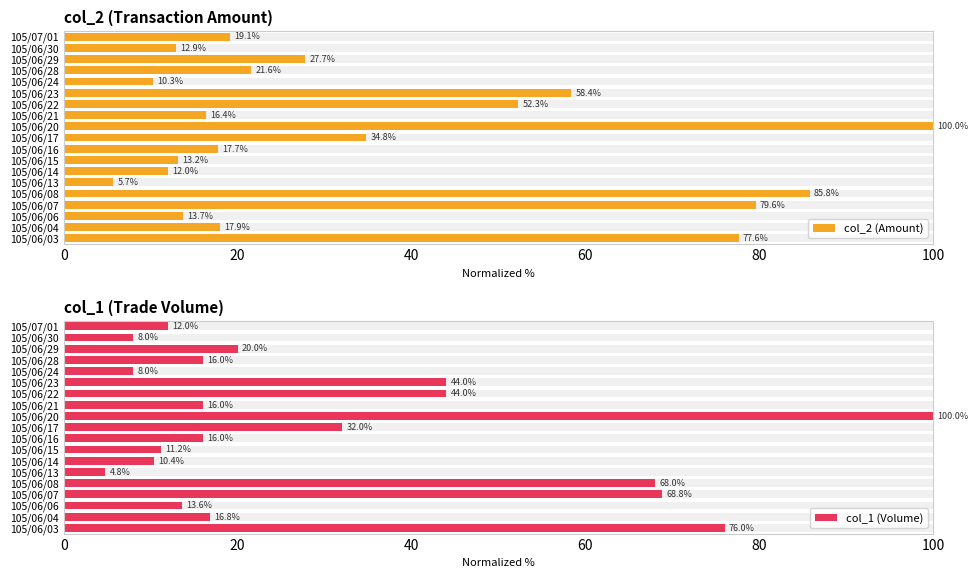

At how many categories does at least one series exceed 91?

1